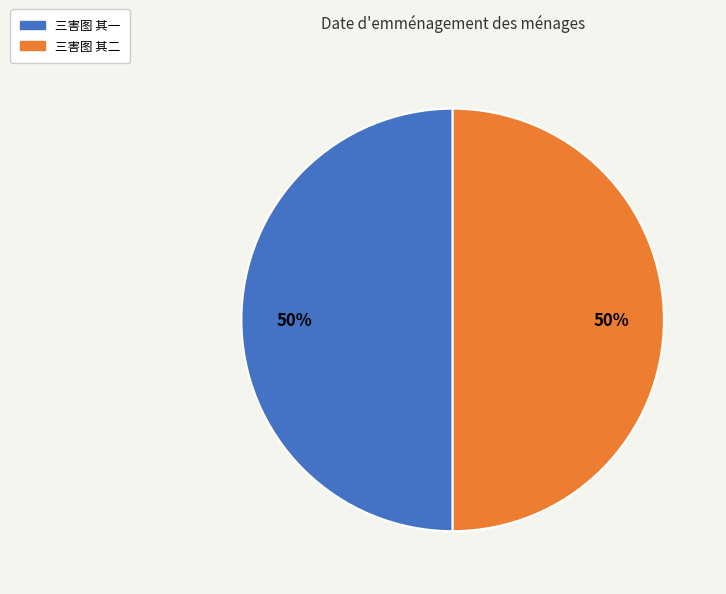

What percentage is the 三害图 其二 slice, to the nearest percent?

50%